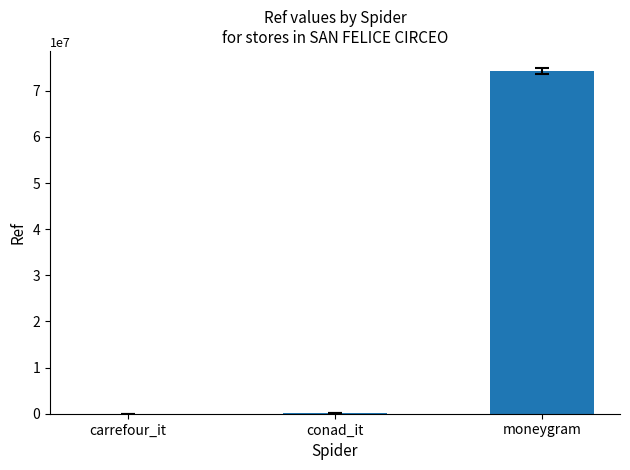

What is the difference between the values at carrefour_it and moneygram?

74286232.5